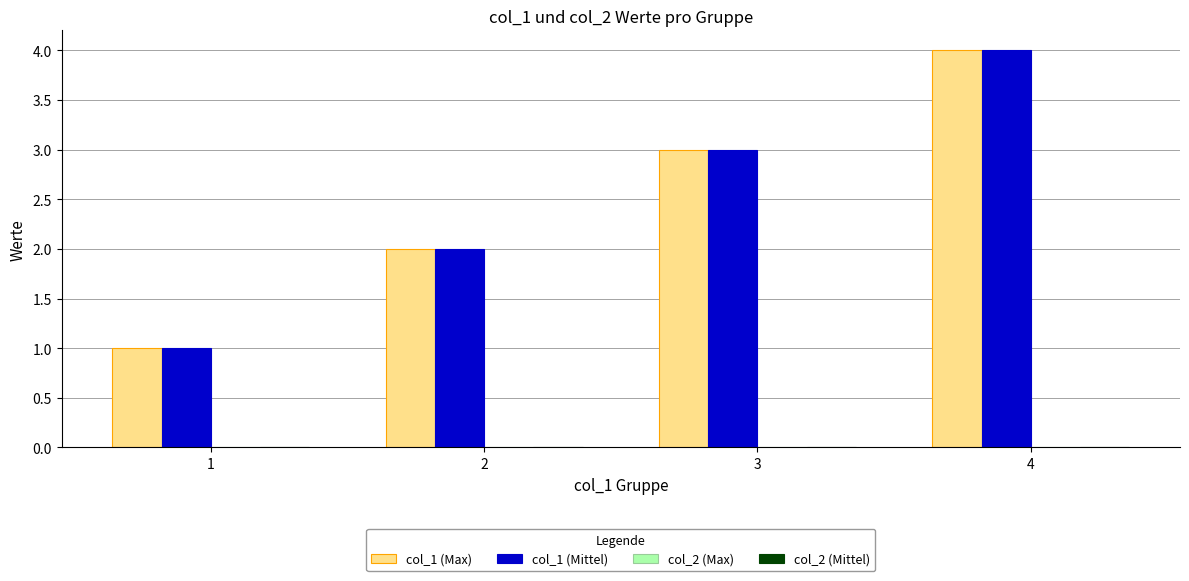

Is the value of col_1 (Max) at 4 greater than the value of col_1 (Mittel) at 3?

Yes